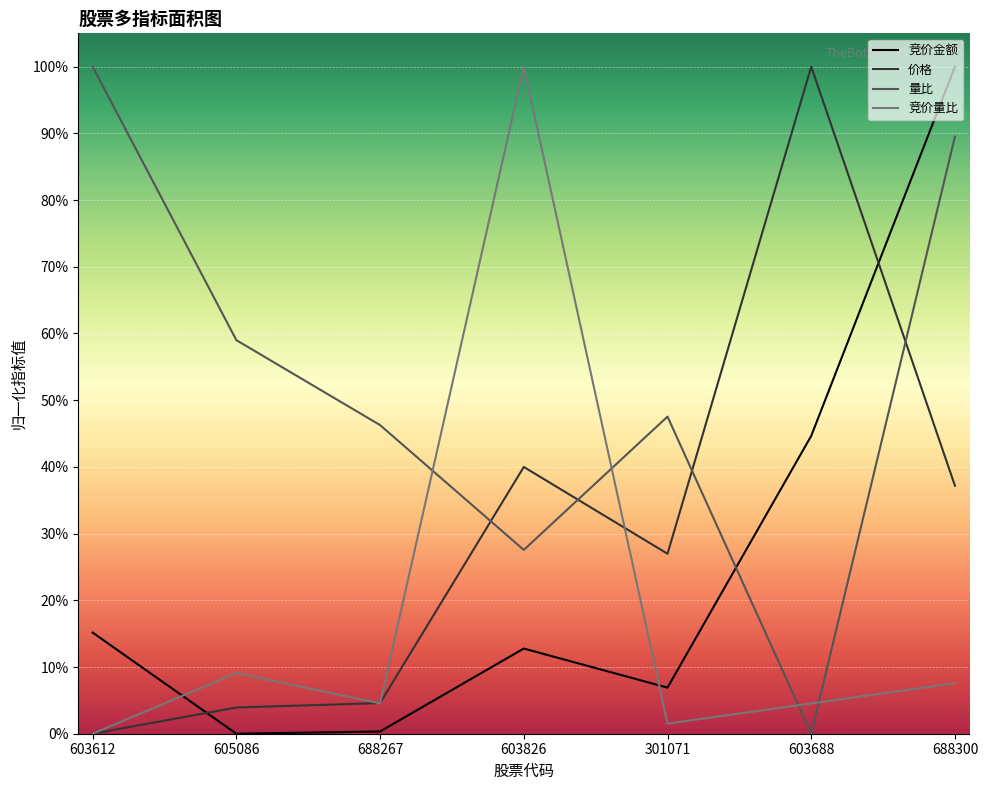

At how many categories does at least one series exceed 0?

7